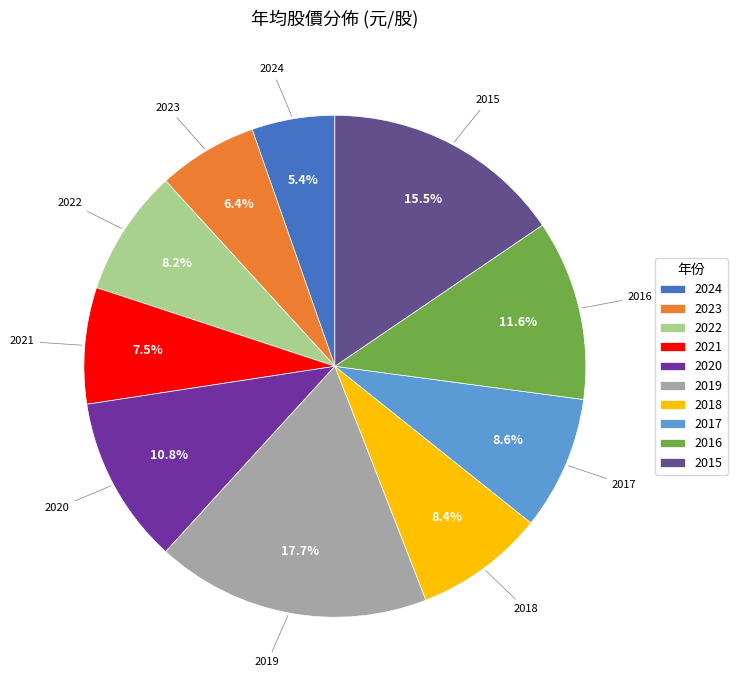

Between 2016 and 2021, which is larger?

2016